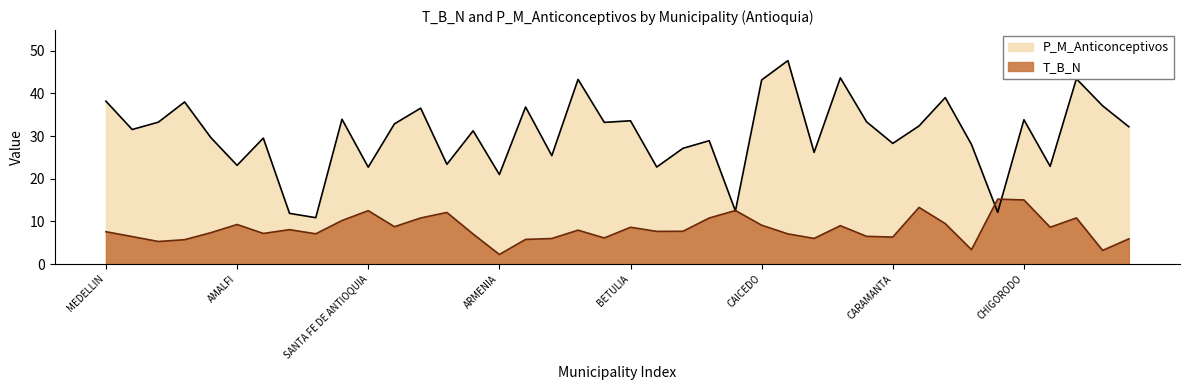

What is the minimum value shown in the chart?

2.2